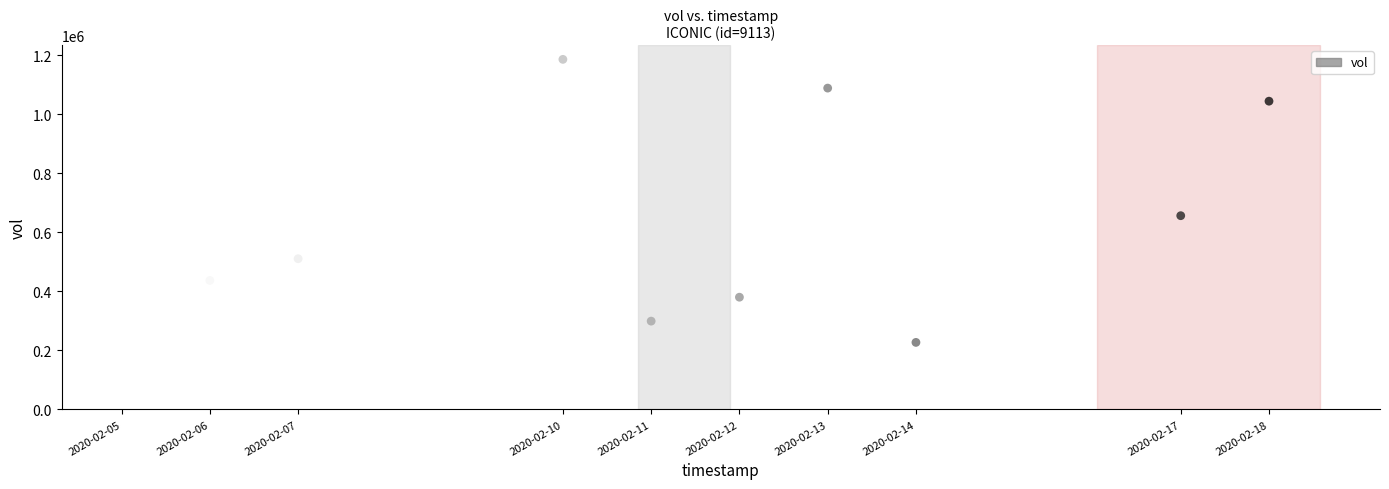

What is the range of X values (max minus min)?

1123200